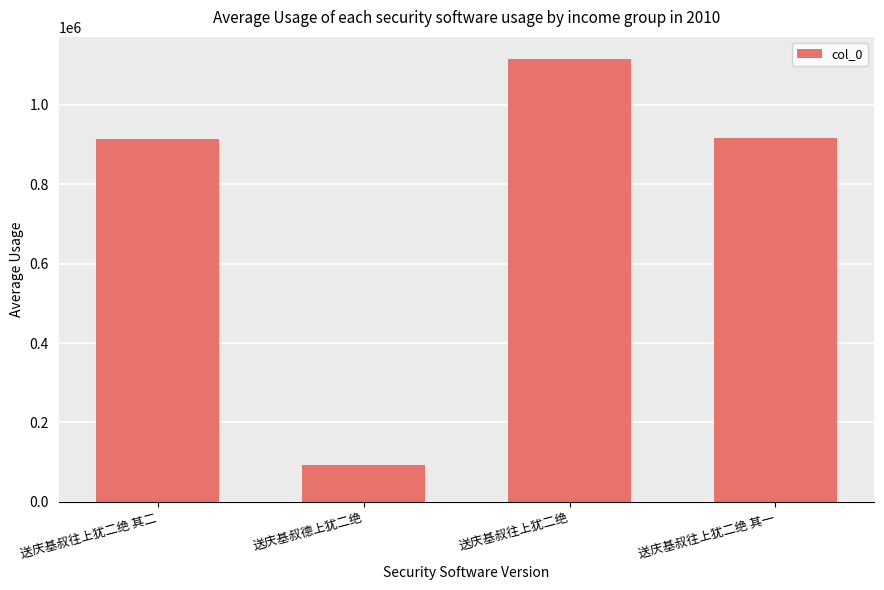

What is the ratio of the value at 送庆基叔往上犹二绝 to the value at 送庆基叔往上犹二绝 其一?

1.2